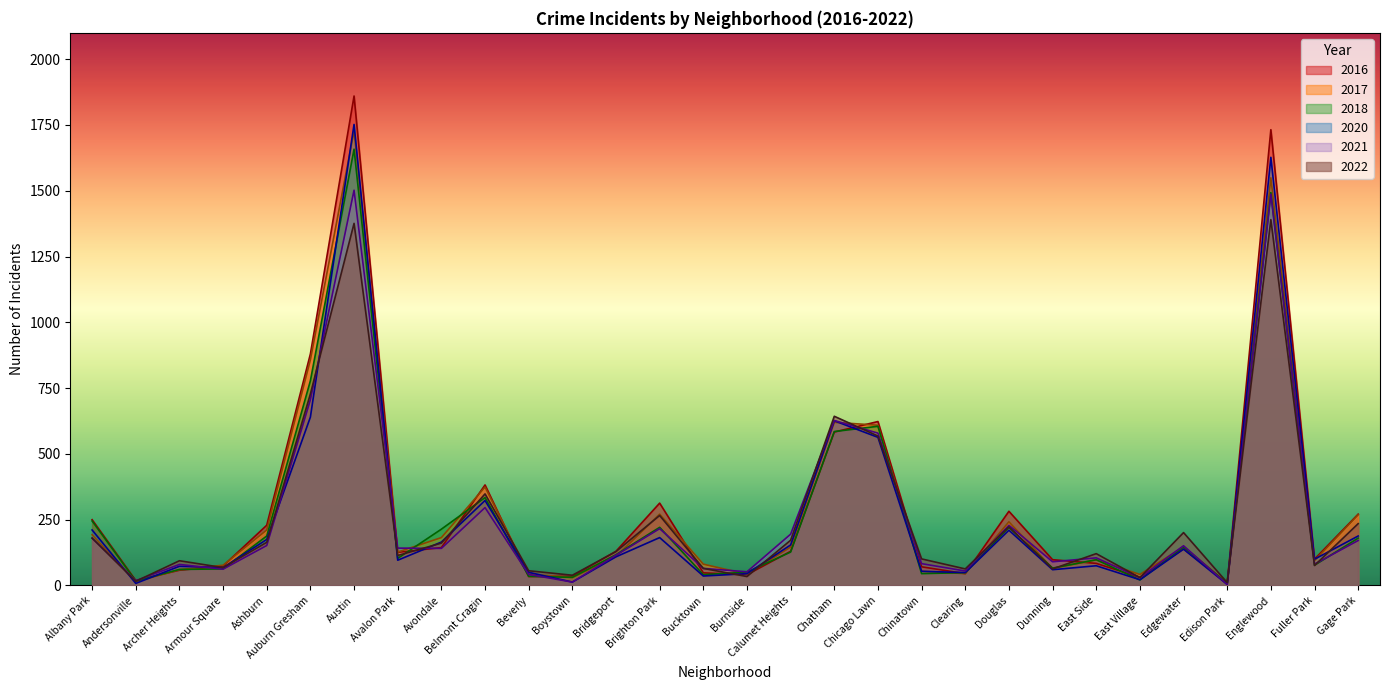

At which category does 2017 reach its first local valley?

Andersonville